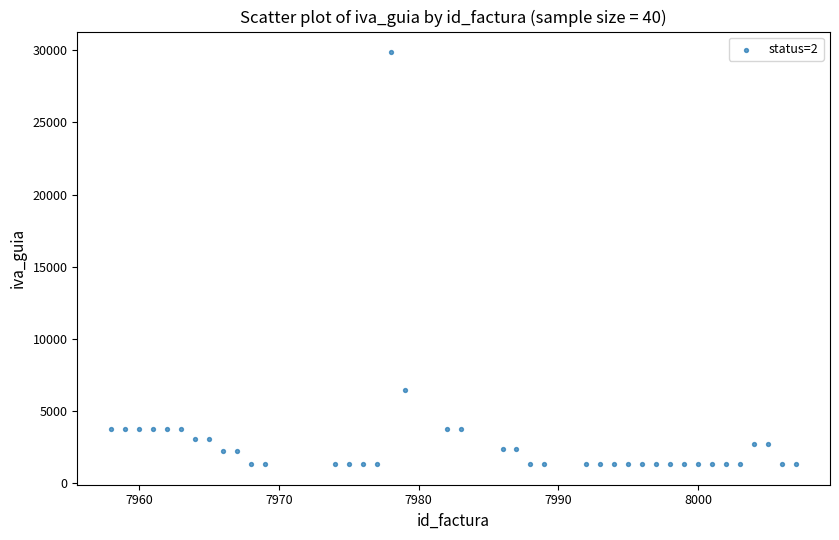

What is the range of Y values (max minus min)?

28574.8